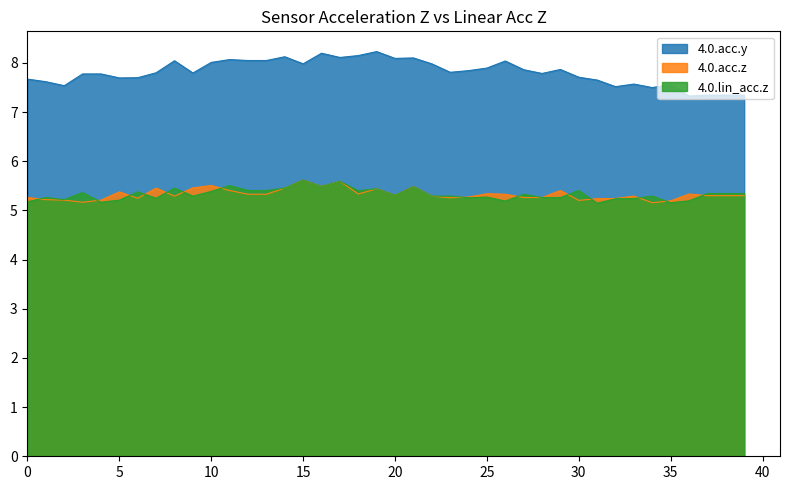

Rank the series at 22 from lowest to highest value.

4.0.acc.z, 4.0.lin_acc.z, 4.0.acc.y